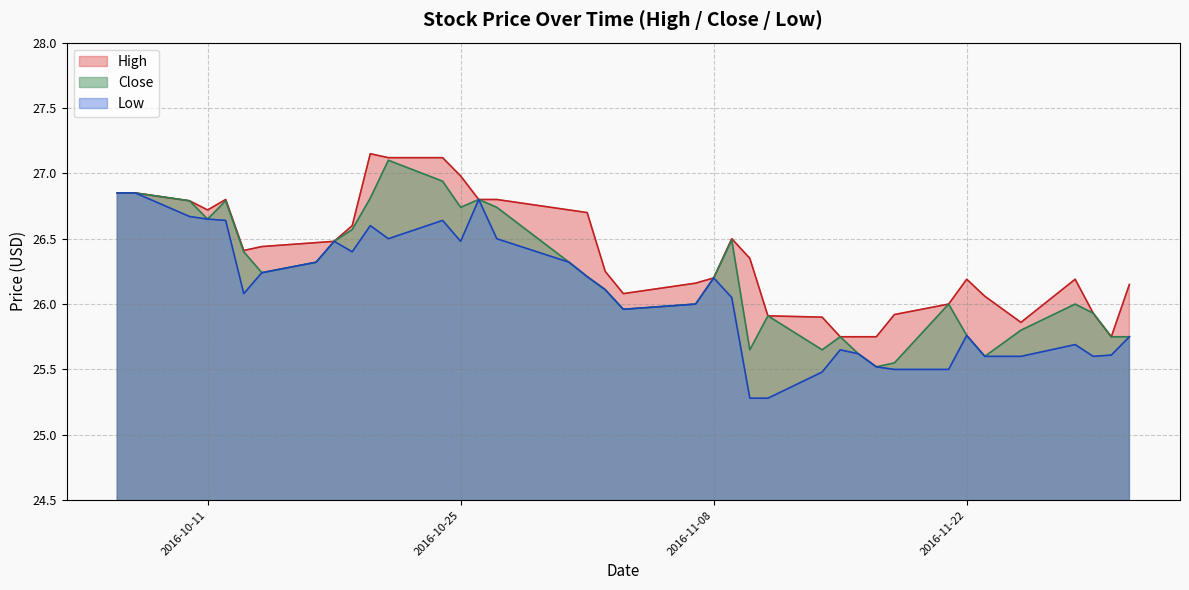

Between 2016-08-15 and 2016-10-24, which series saw the biggest shift?

High